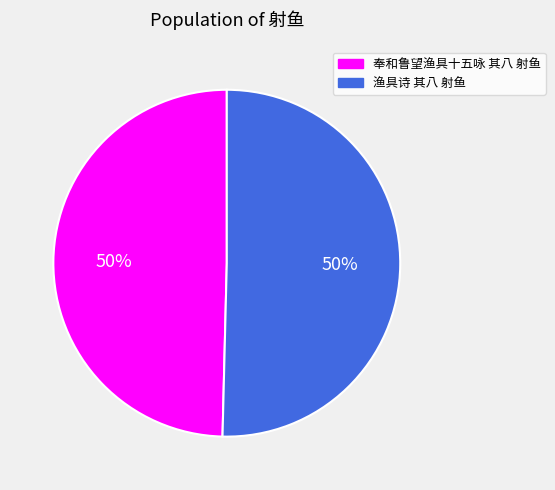

To the nearest percent, what portion does 奉和鲁望渔具十五咏 其八 射鱼 represent?

50%